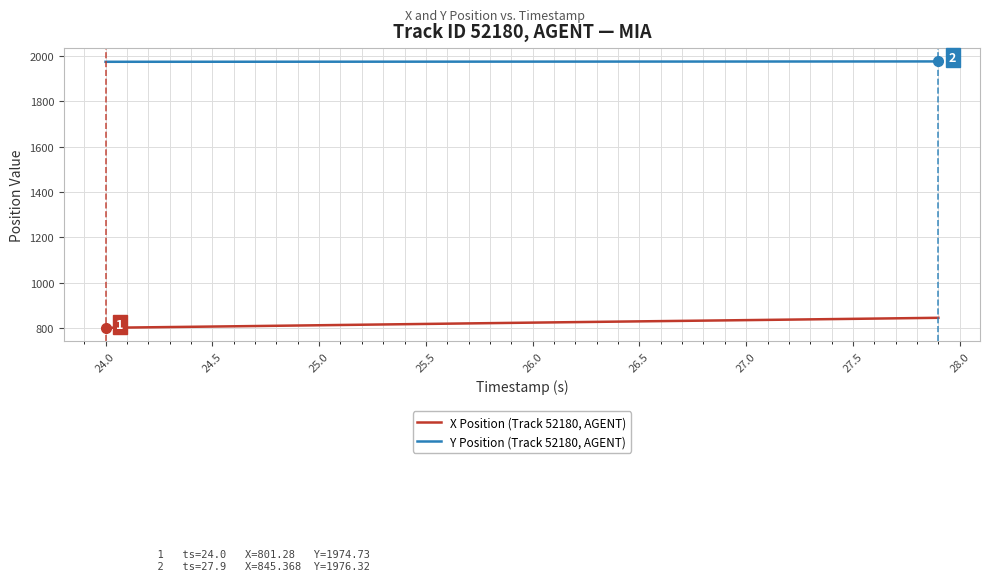

At how many categories does at least one series exceed 1524?

40